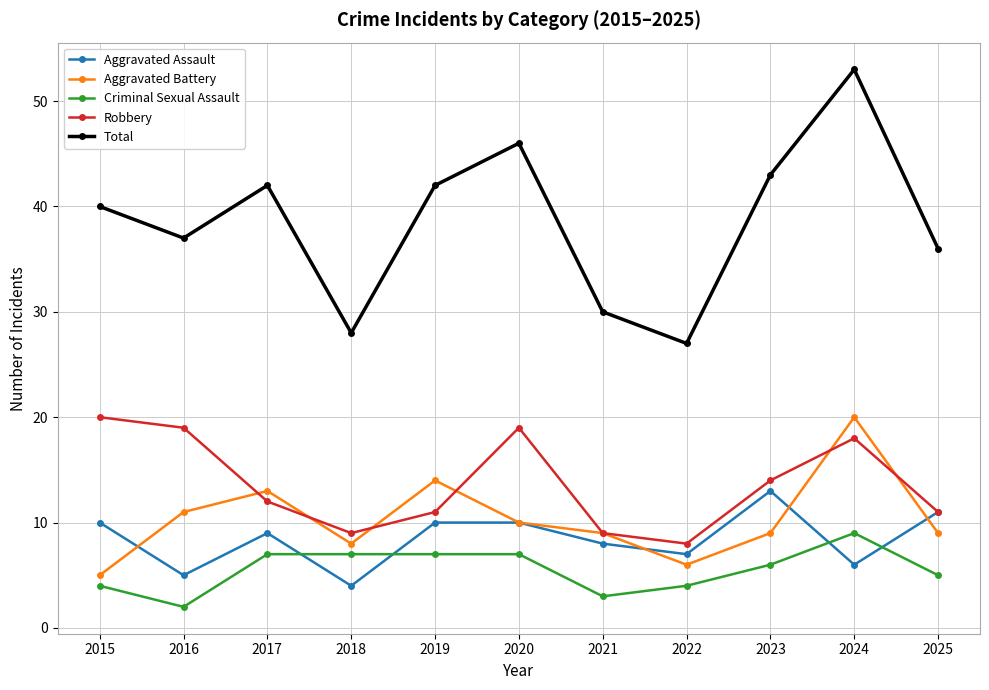

In Aggravated Assault, how many points are lower than both neighbors (excluding endpoints)?

4